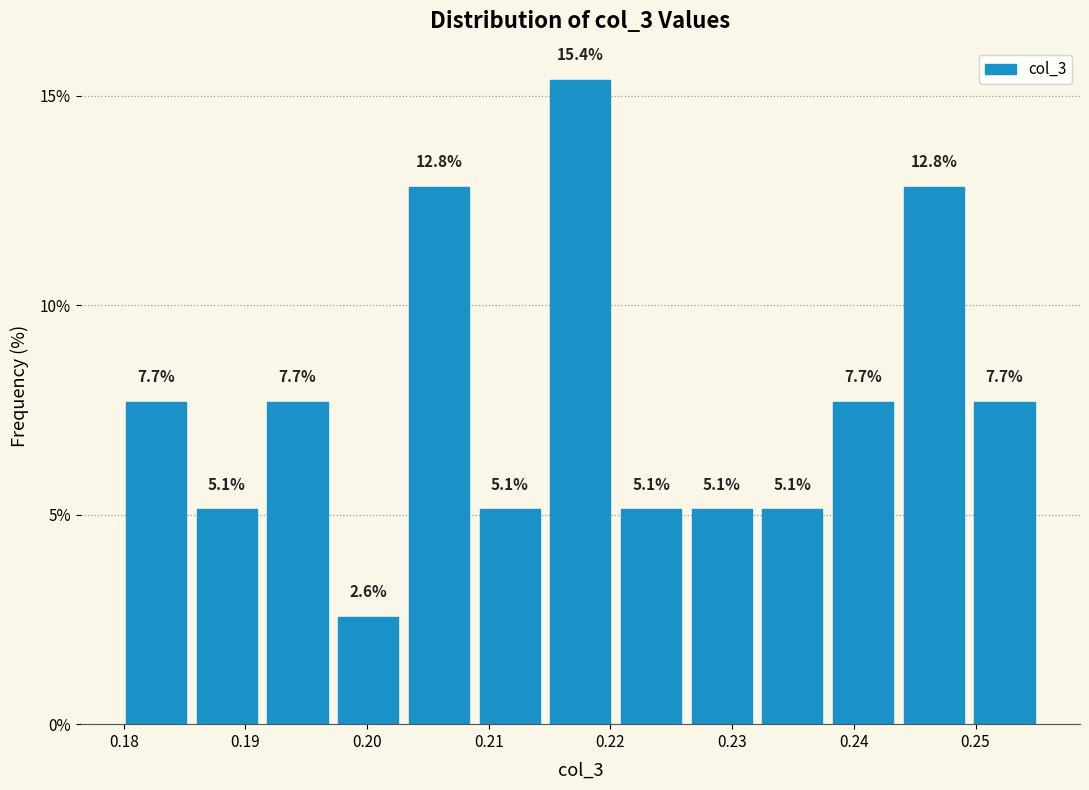

Reading left to right, transcribe this chart: for each bar, give the range it covers on the x-axis and its height. The bar edges are not printed on the chart, so give them approximately, as read against the axis.

0.180 to 0.186: 7.7
0.186 to 0.192: 5.1
0.192 to 0.198: 7.7
0.198 to 0.203: 2.6
0.203 to 0.209: 12.8
0.209 to 0.215: 5.1
0.215 to 0.221: 15.4
0.221 to 0.227: 5.1
0.227 to 0.232: 5.1
0.232 to 0.238: 5.1
0.238 to 0.244: 7.7
0.244 to 0.250: 12.8
0.250 to 0.256: 7.7